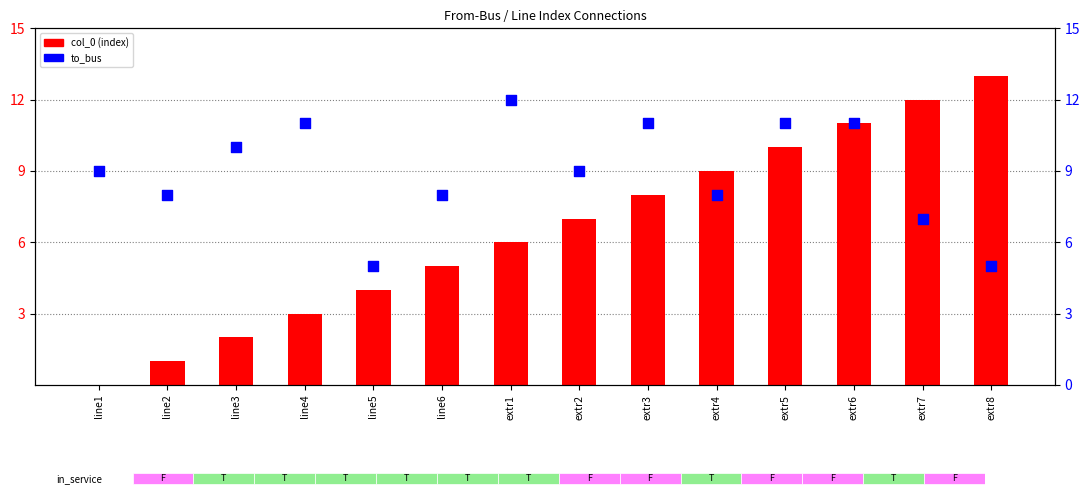

Is the value of col_0 at line2 greater than the value of to_bus at extr4?

No